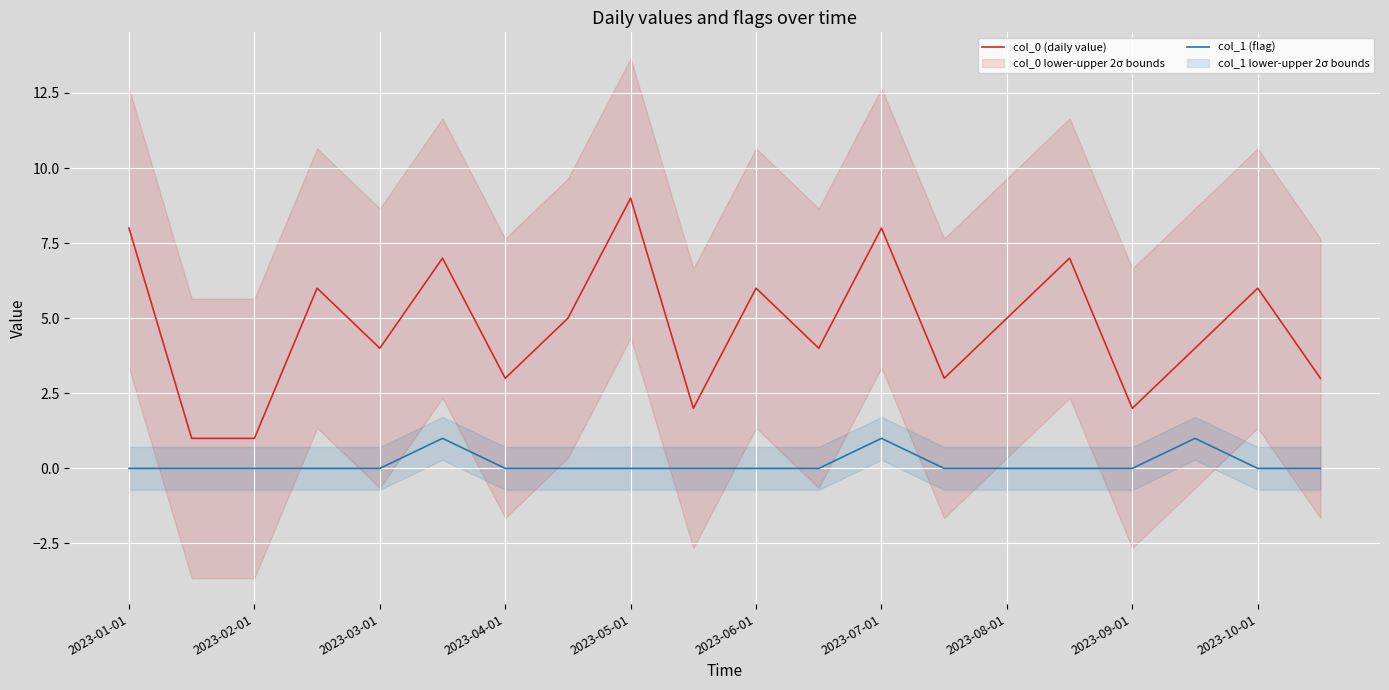

Which series has the widest spread of values?

col_0 (daily value)